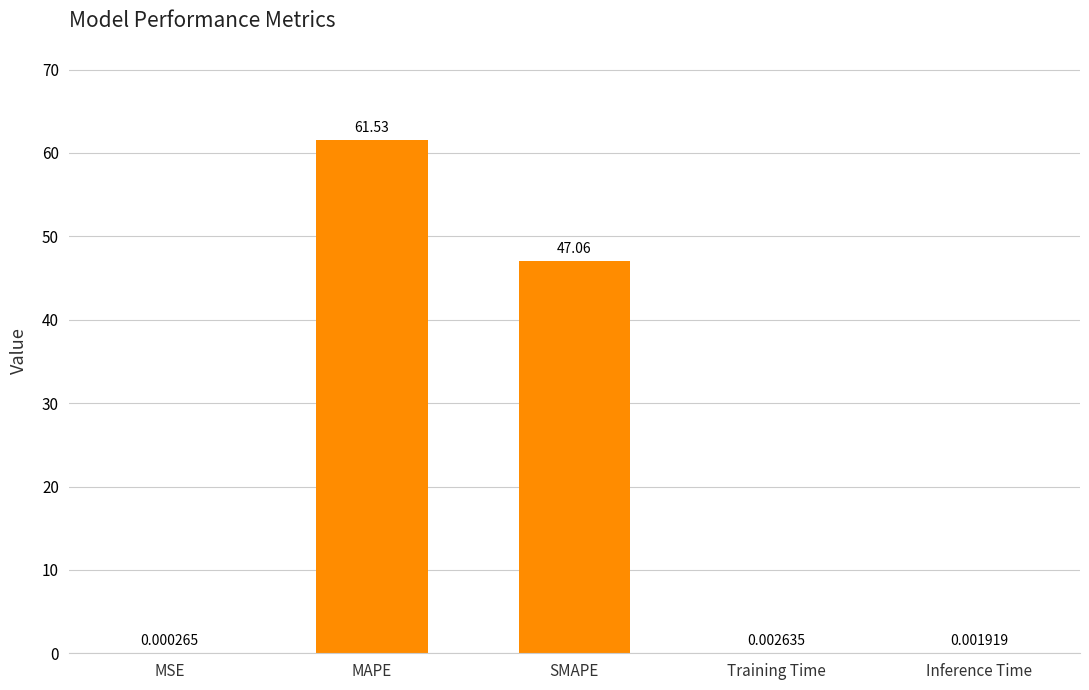

At which label is the value closest to 30?

SMAPE